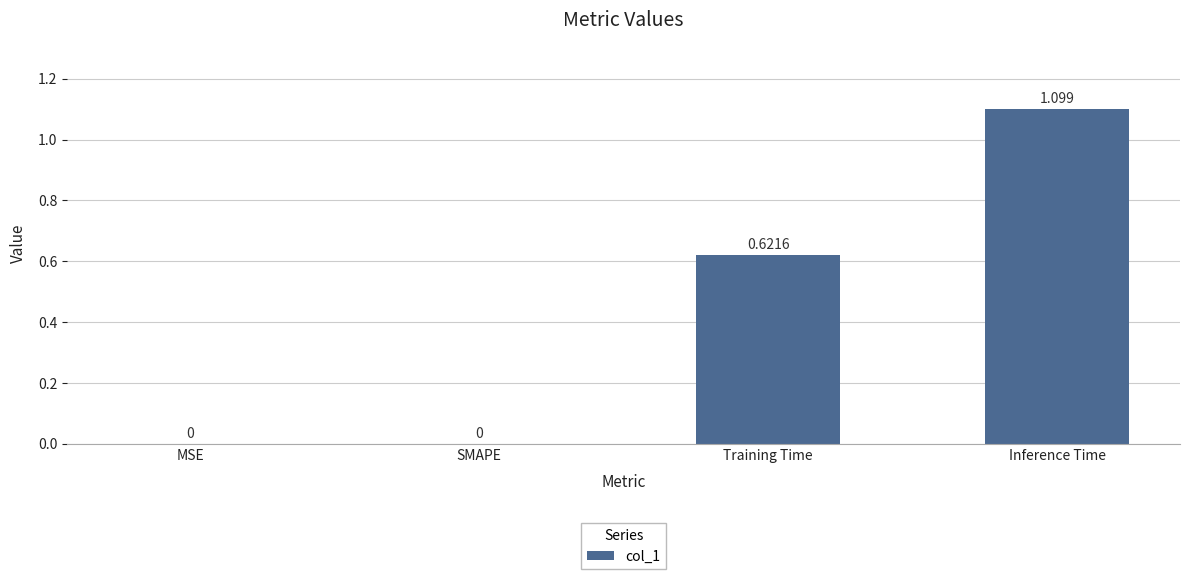

Which label corresponds to the largest value in the chart?

Inference Time